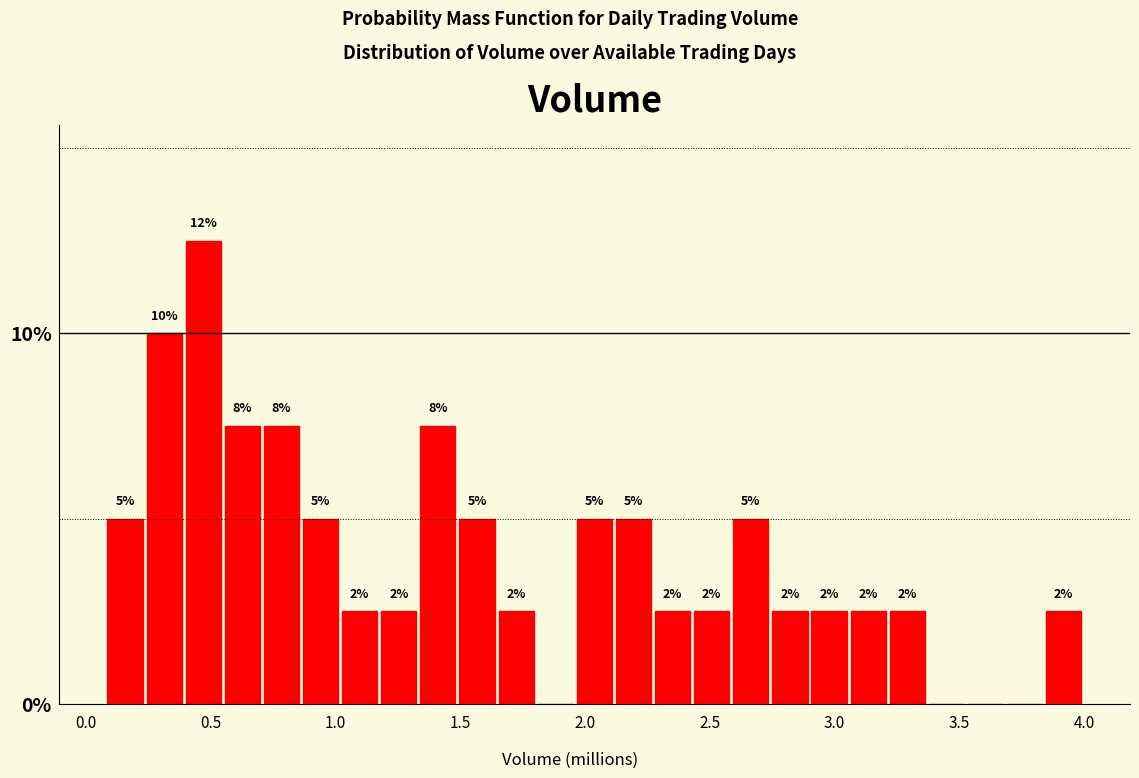

Around what value on the x-axis is the tallest bar? Give the approximate position of its centre, as read against the axis.

0.45